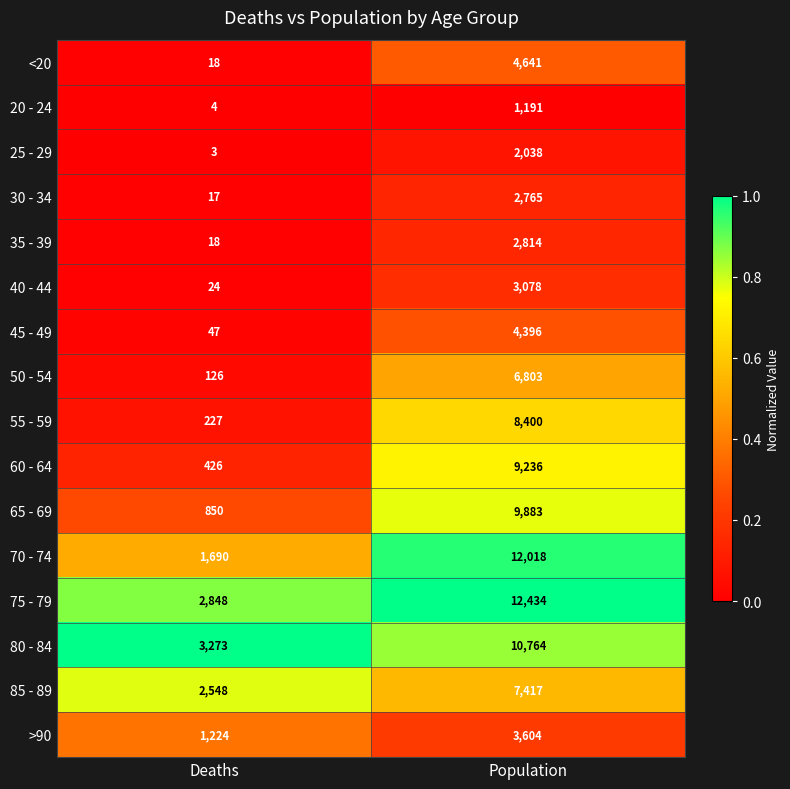

Count the number of categories in the chart.

2